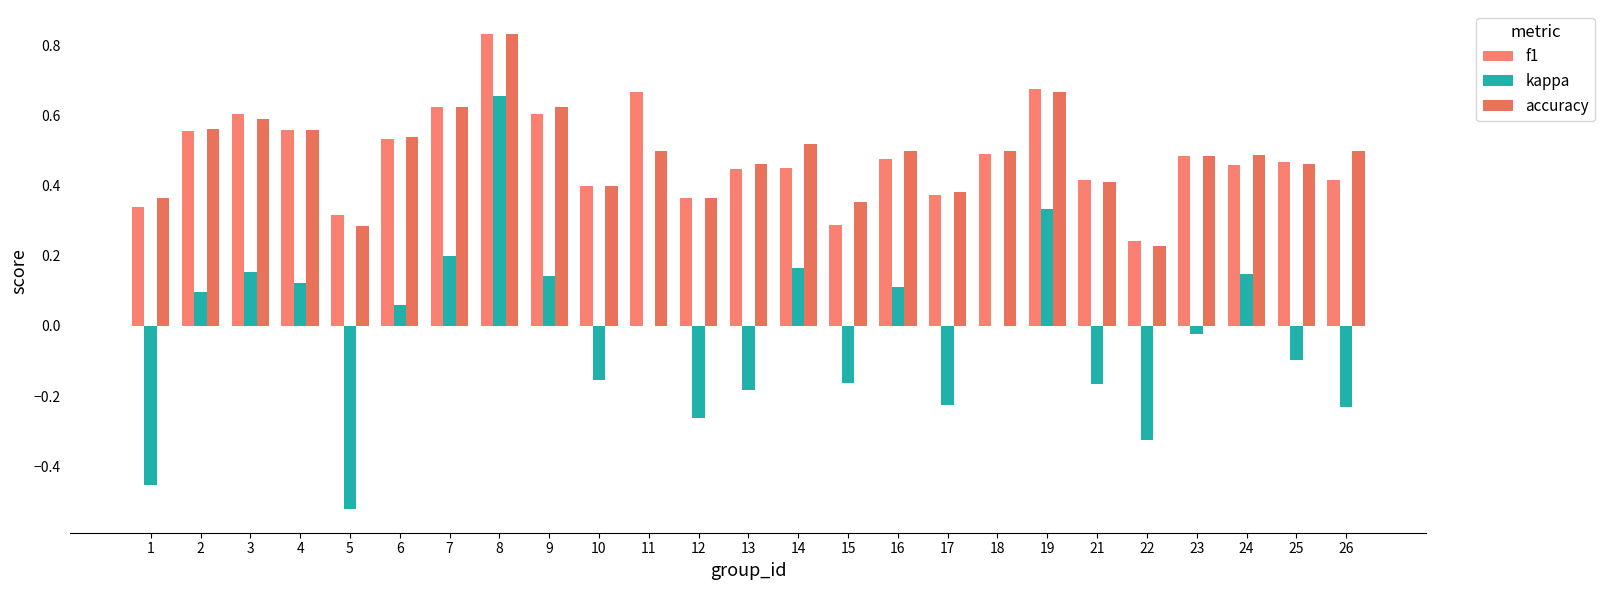

How many data points does each series have?

25